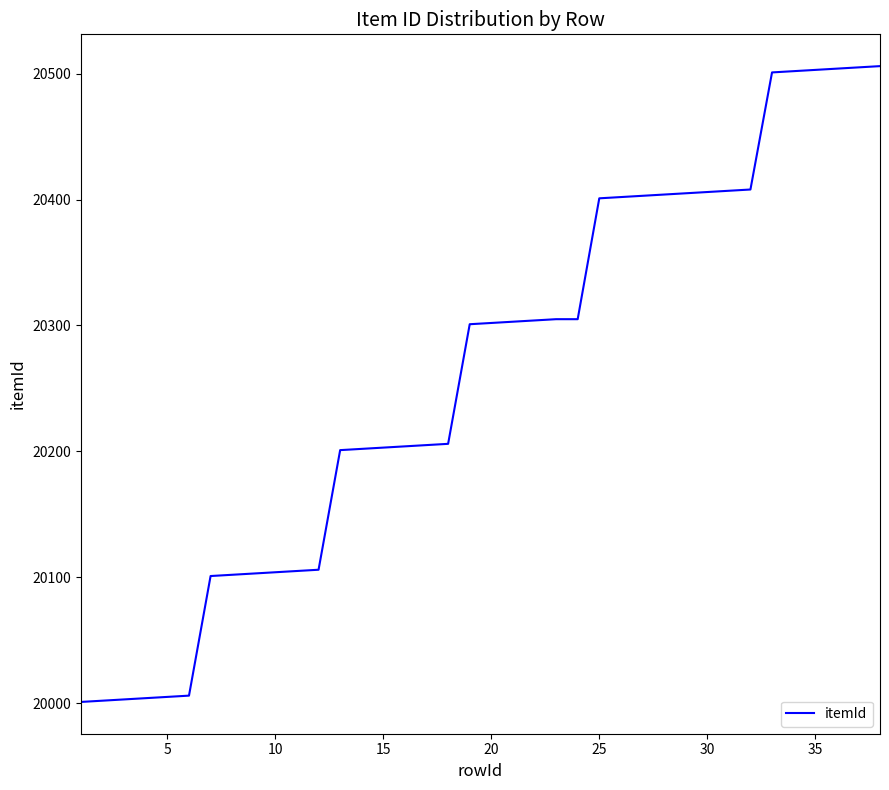

What is the difference between the maximum and minimum values?

505